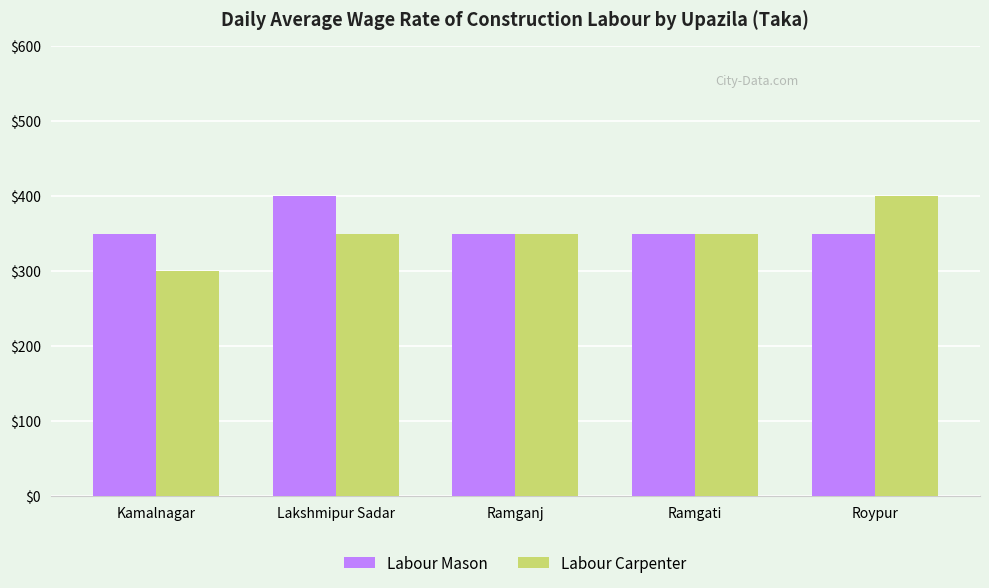

What is the average value of the Labour Carpenter series?

350